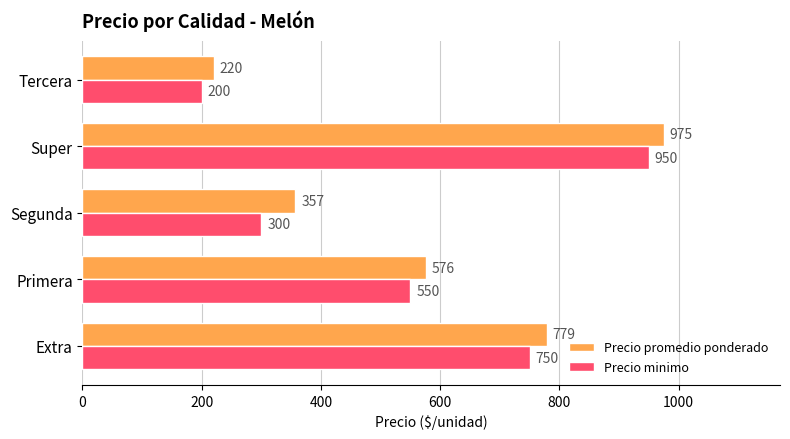

At how many categories does at least one series exceed 306?

4